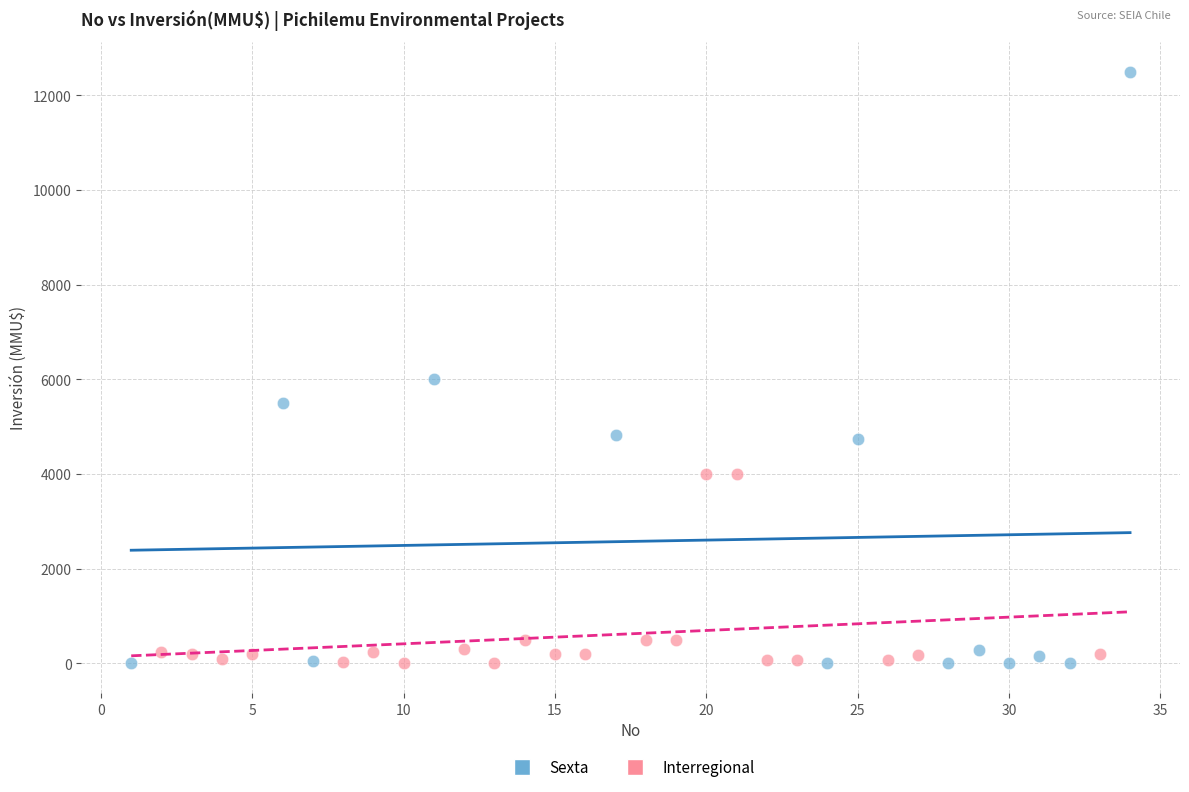

Which series reaches the maximum Y coordinate?

Sexta